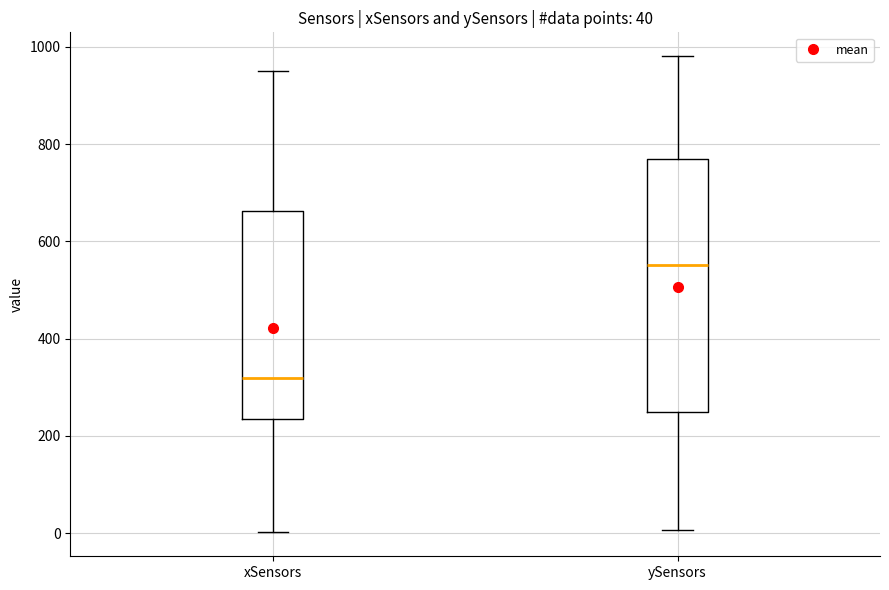

Which box is the tallest, from its lower edge to its upper edge?

ySensors